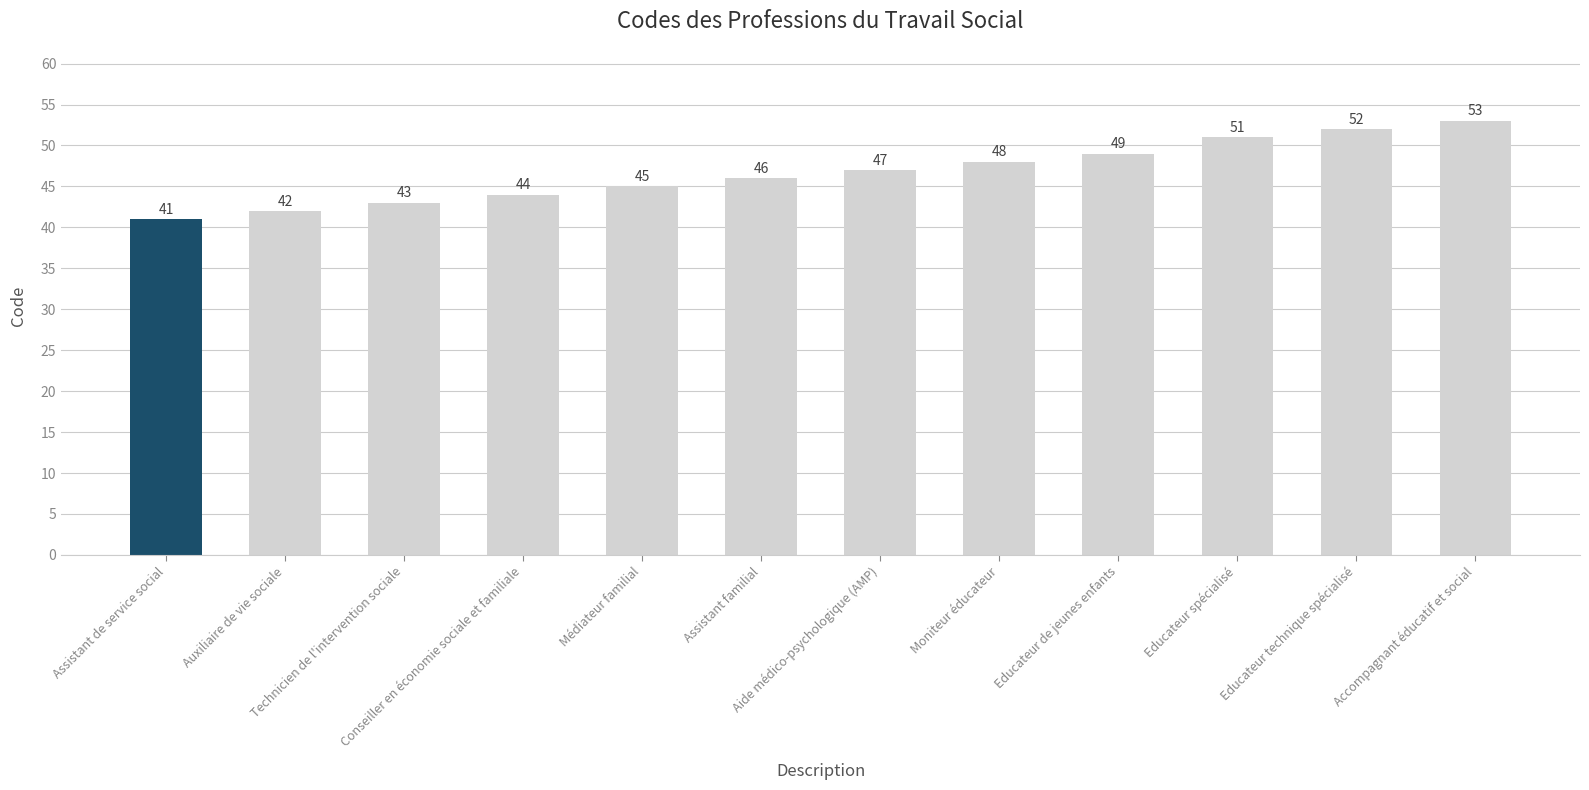

What is the average value?

47